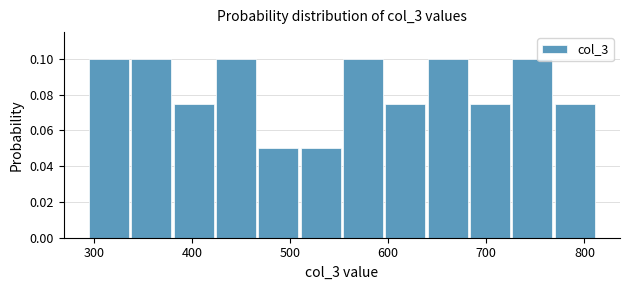

Reading left to right, transcribe this chart: for each bar, give the range it covers on the x-axis and its height. Neither the bar edges nor the heights are printed on the chart, so give them approximately, as read against the axes.

290 to 340: 0.100
340 to 380: 0.100
380 to 420: 0.076
420 to 470: 0.100
470 to 510: 0.050
510 to 550: 0.050
550 to 600: 0.100
600 to 640: 0.076
640 to 680: 0.100
680 to 730: 0.076
730 to 770: 0.100
770 to 810: 0.076